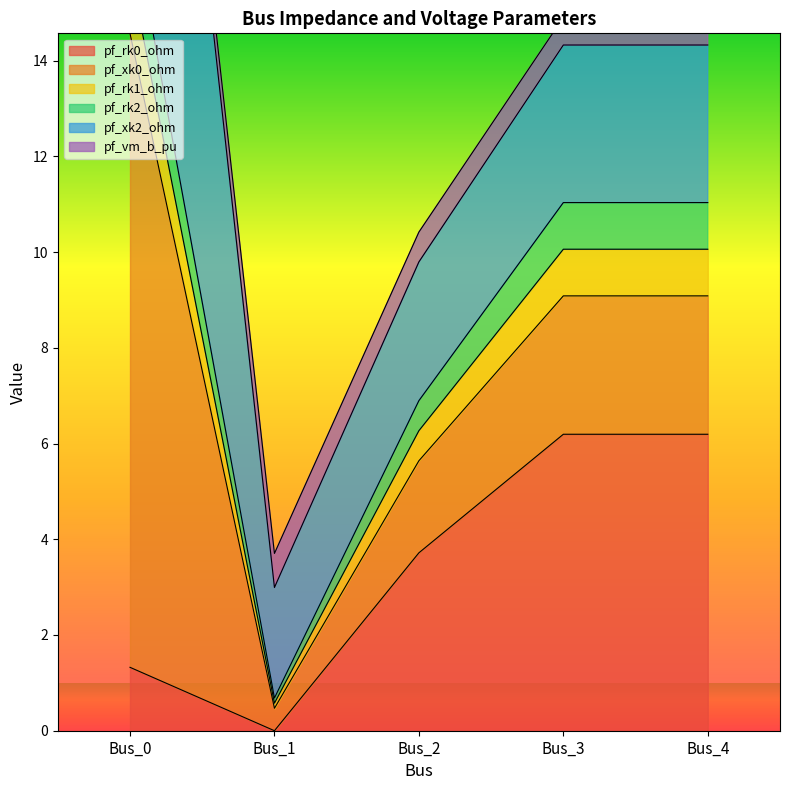

The pf_rk0_ohm series shows 6.2 at Bus_4. True or false?

True